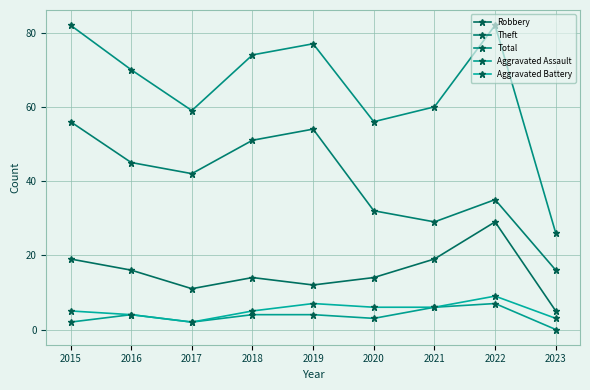

What is the value of the Robbery point at the 4th from the left?

14